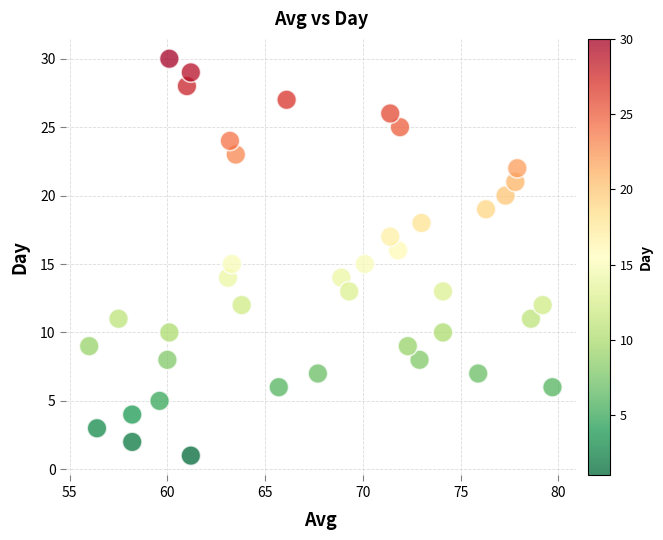

What is the range of Y values (max minus min)?

29